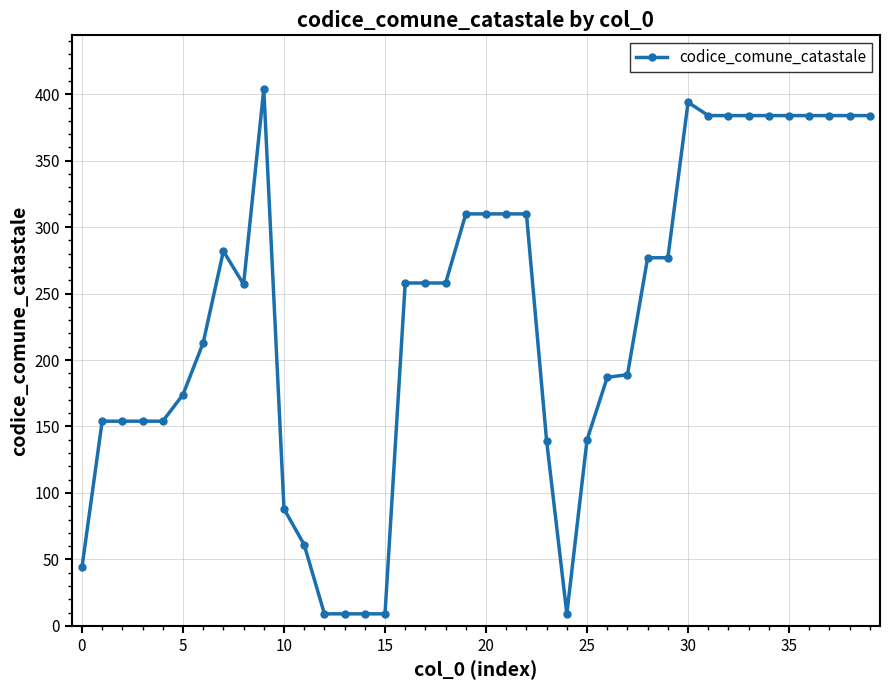

Is this an area chart (filled region under the line)?

No